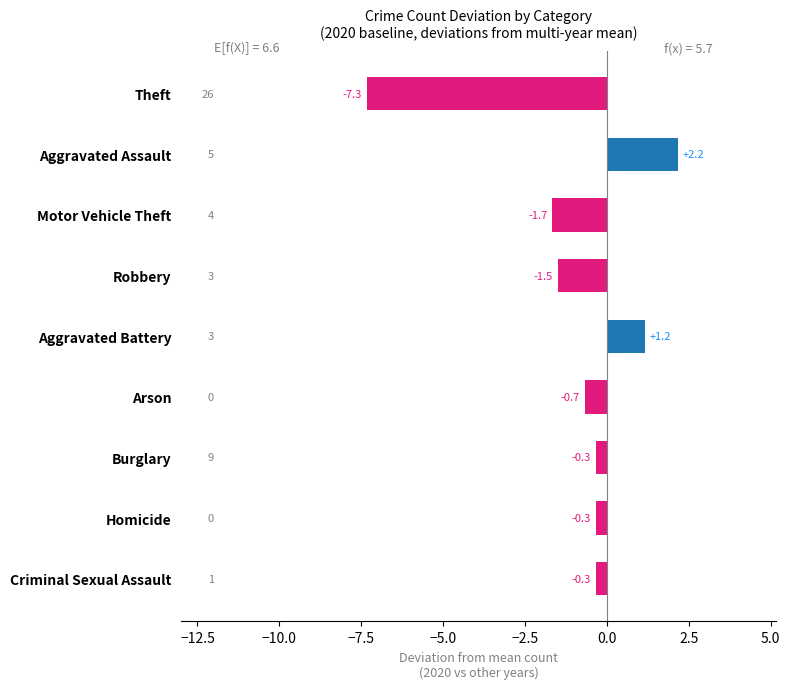

Reading top to bottom, list all the values displayed in this chart.

-7.3	2.2	-1.7	-1.5	1.2	-0.7	-0.3	-0.3	-0.3